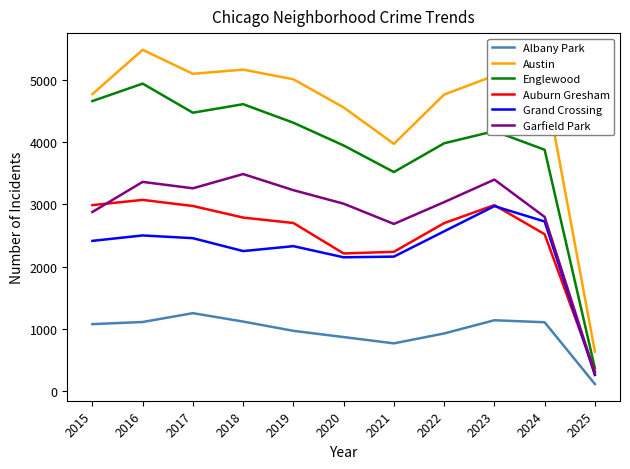

At which label is Albany Park closest to 683?

2021